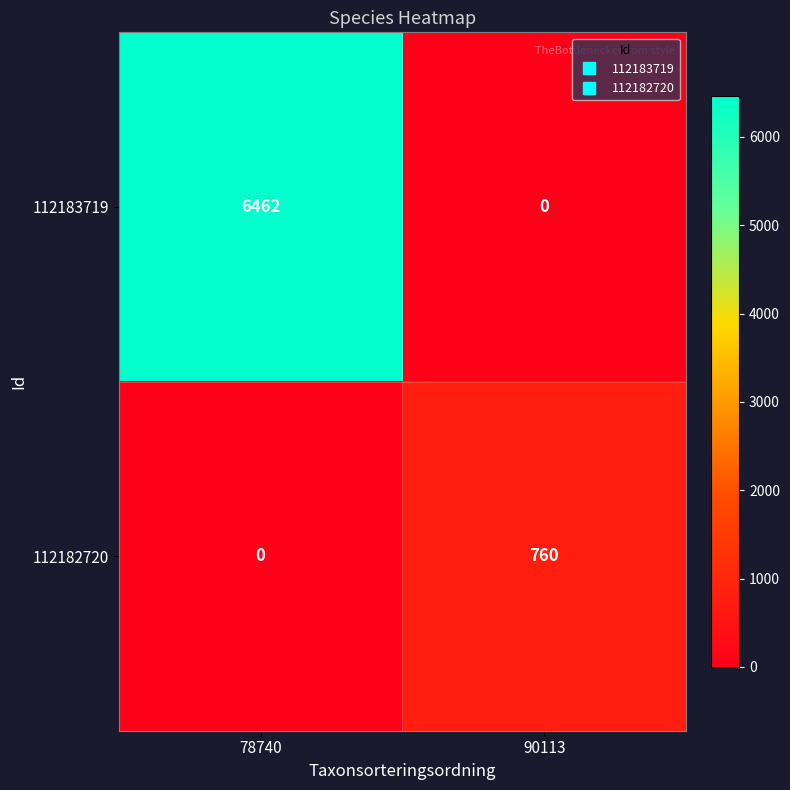

What is the sum of the 112182720 values at 78740 and 90113?

760